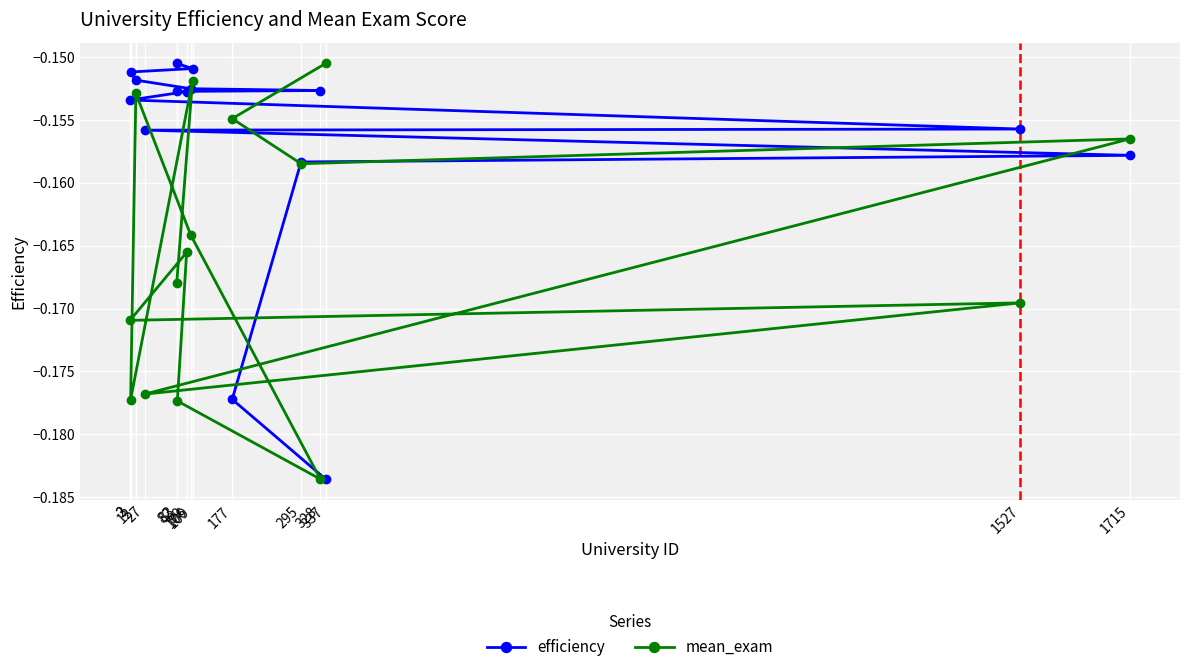

Which series ends up on top after the final intersection of mean_exam and efficiency?

efficiency